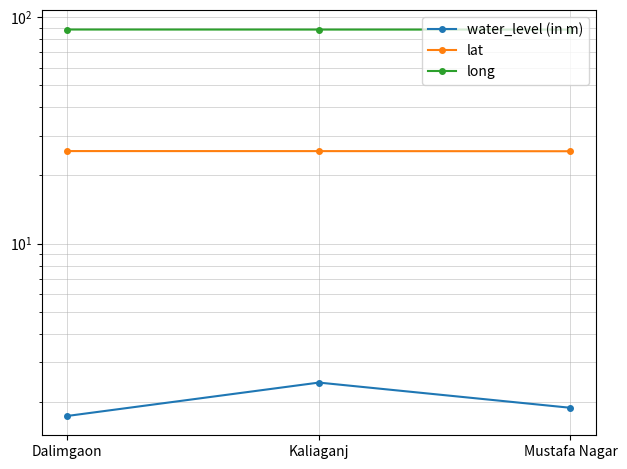

How many series are shown in this chart?

3